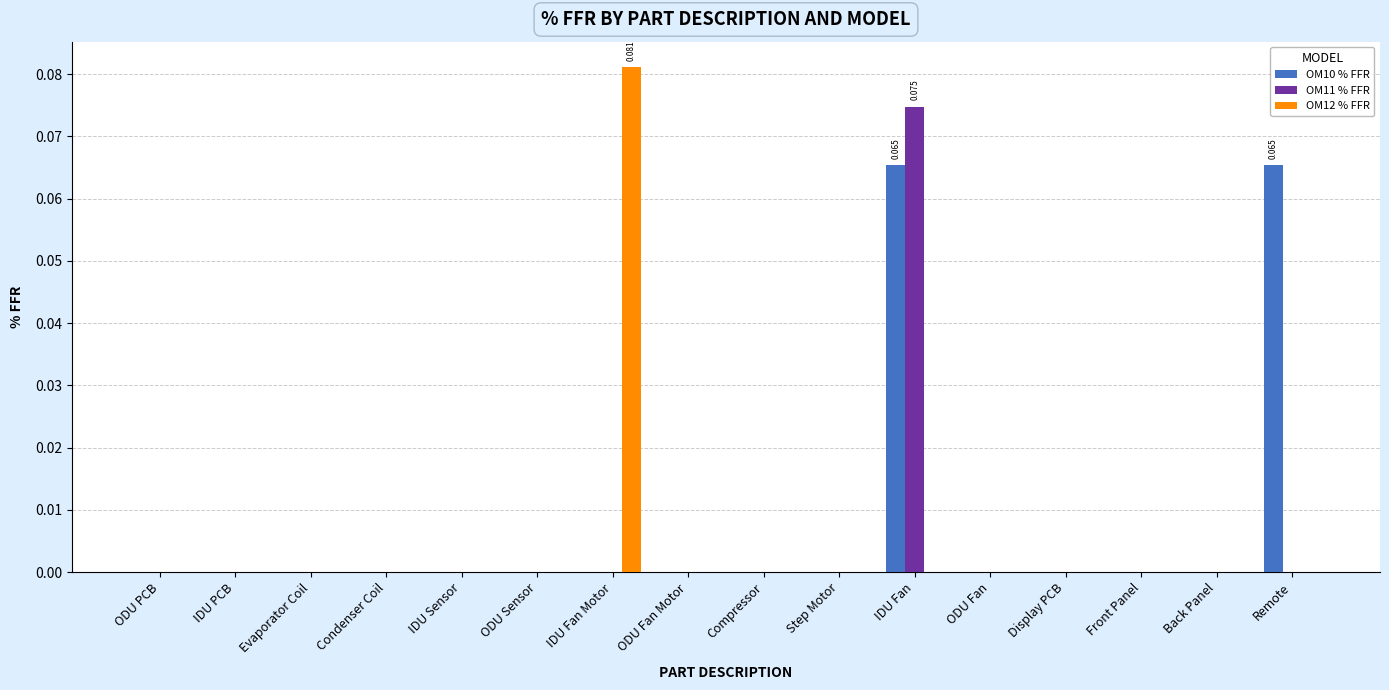

Which label corresponds to the largest value in the chart?

IDU Fan Motor